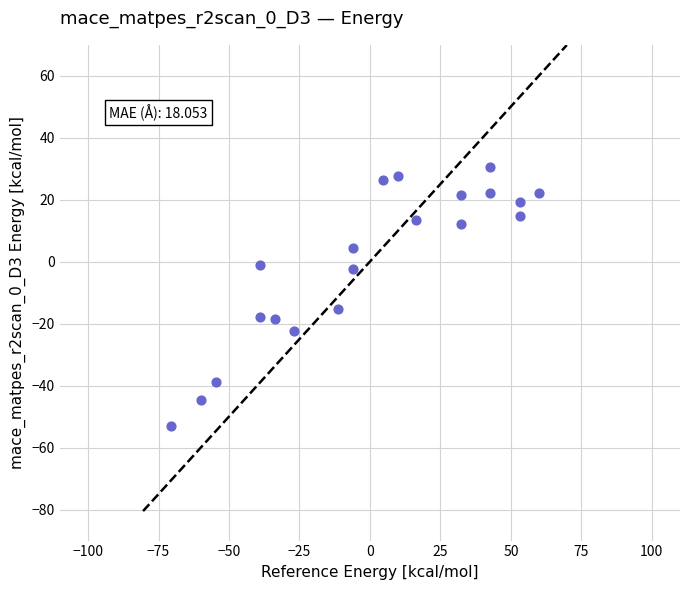

What is the range of X values (max minus min)?

130.3